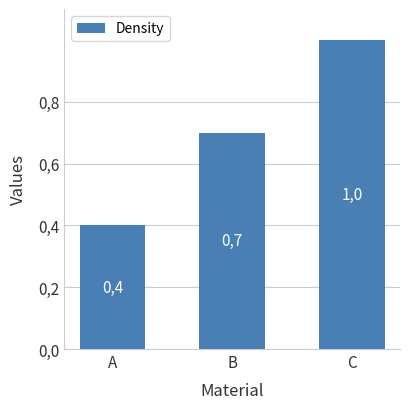

Reading right to left, list all the values displayed in this chart.

C=1.0	B=0.7	A=0.4